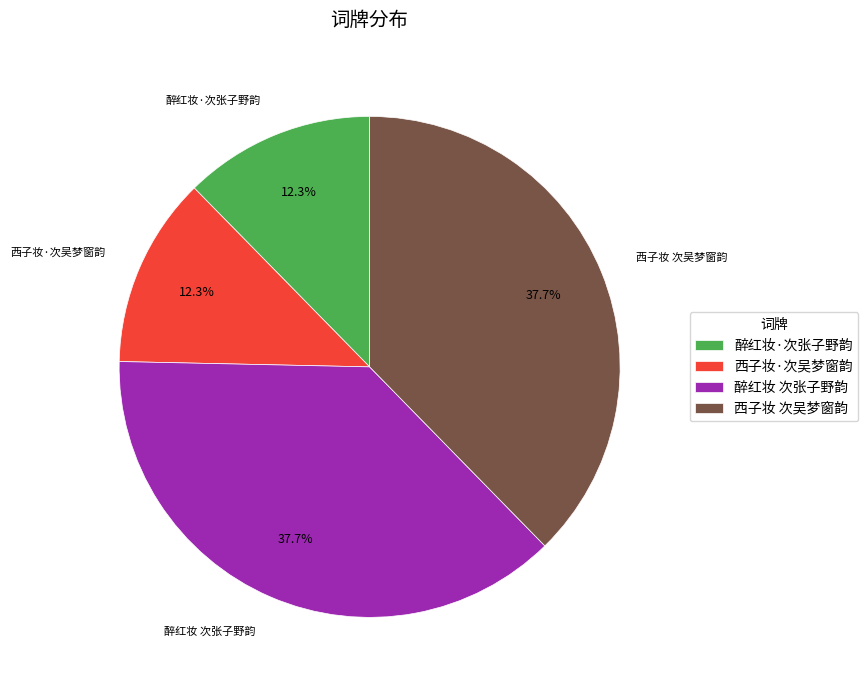

Does 醉红妆 次张子野韵 account for over 50% of the chart?

No